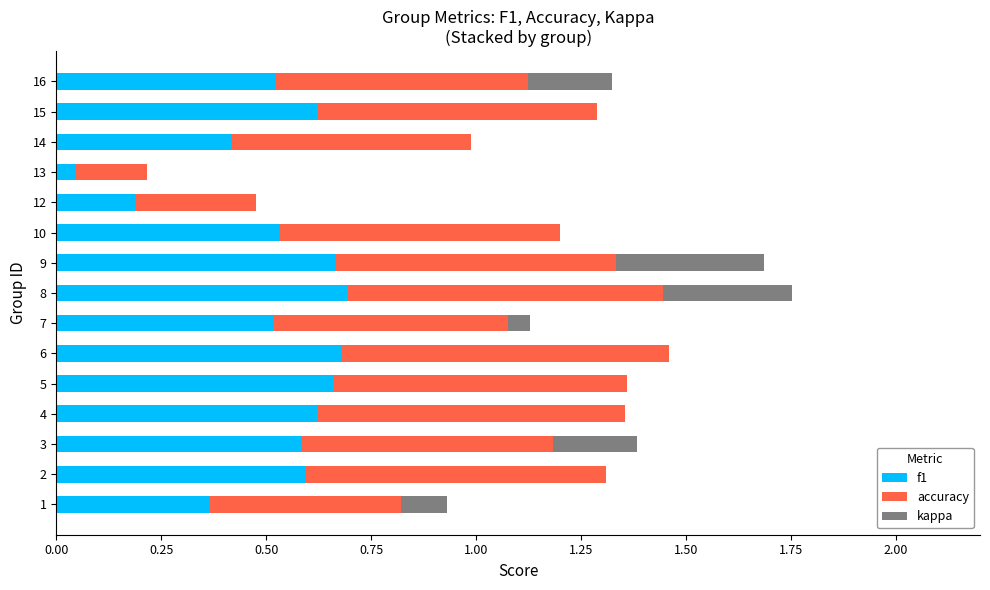

True or false: f1 has a value of 0.4 at 4.

False